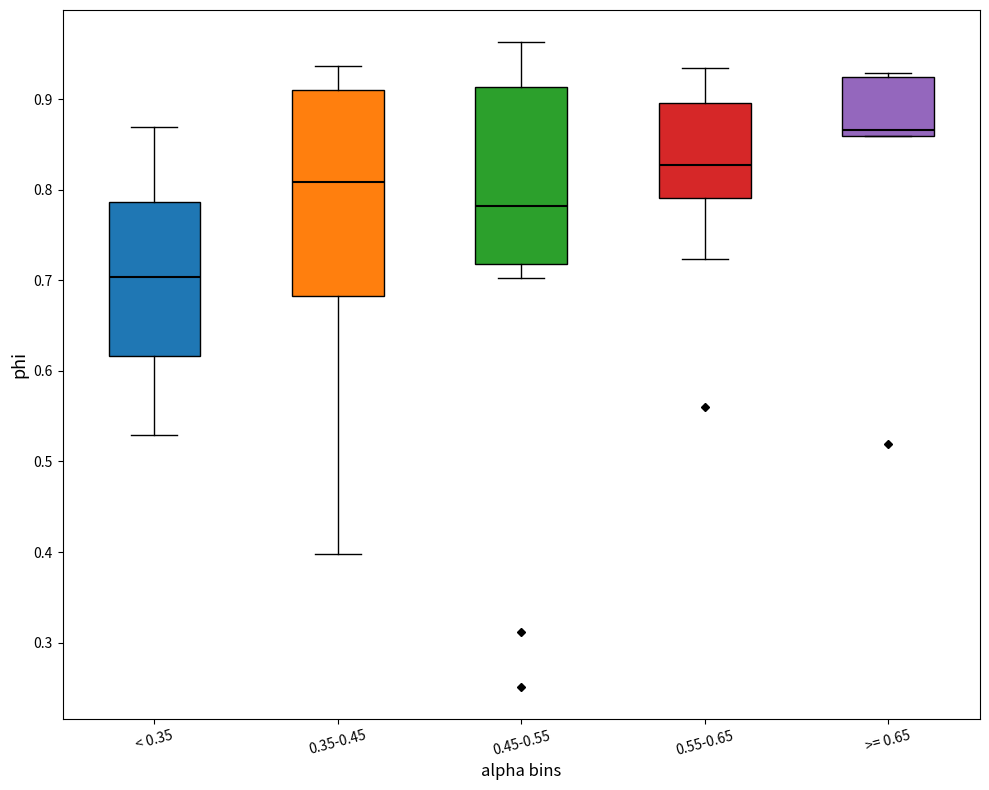

Where is the upper edge of the box for 0.55-0.65 on the y-axis? The values are not printed on the chart, so give them approximately, as read against the axis.

0.90